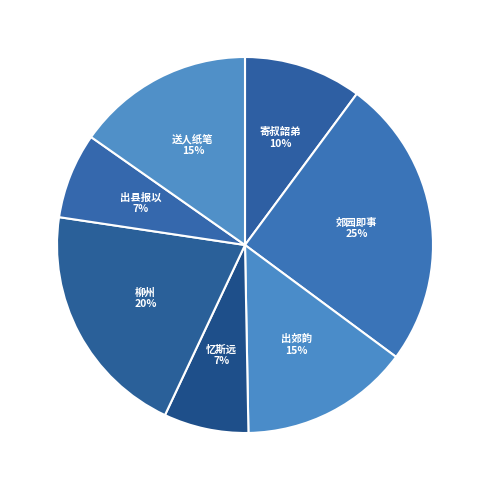

Count the number of slices in the pie.

7